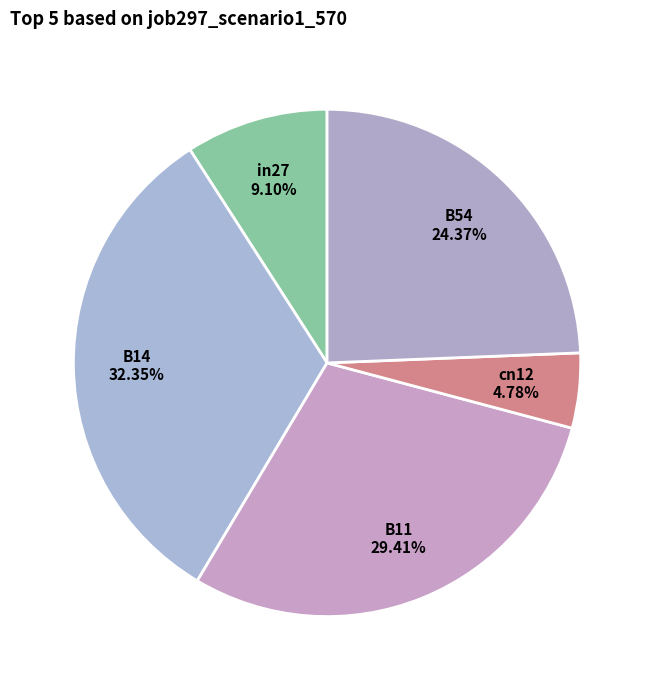

How many segments does this pie chart have?

5